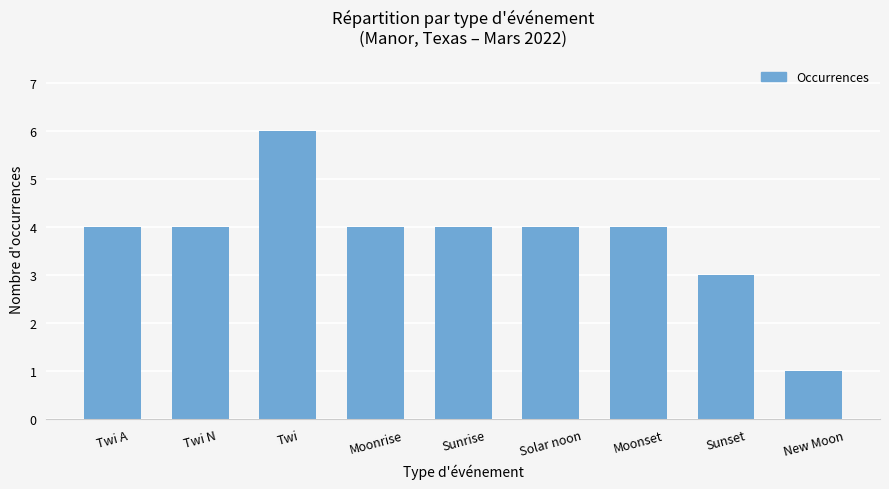

The value at Twi N is 4. True or false?

True